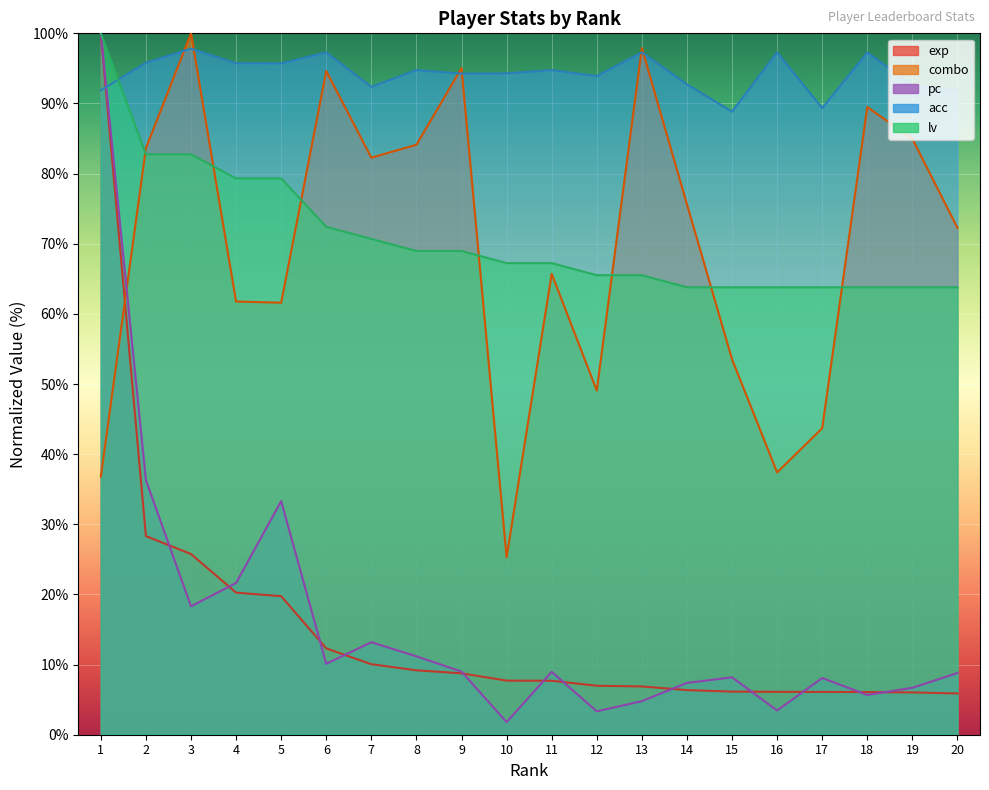

How many data points in combo are less than 75?

10